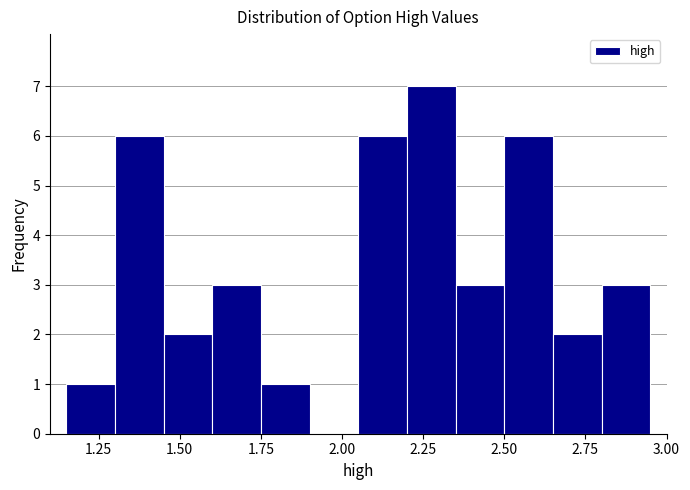

Around what value on the x-axis is the tallest bar? Give the approximate position of its centre, as read against the axis.

2.30